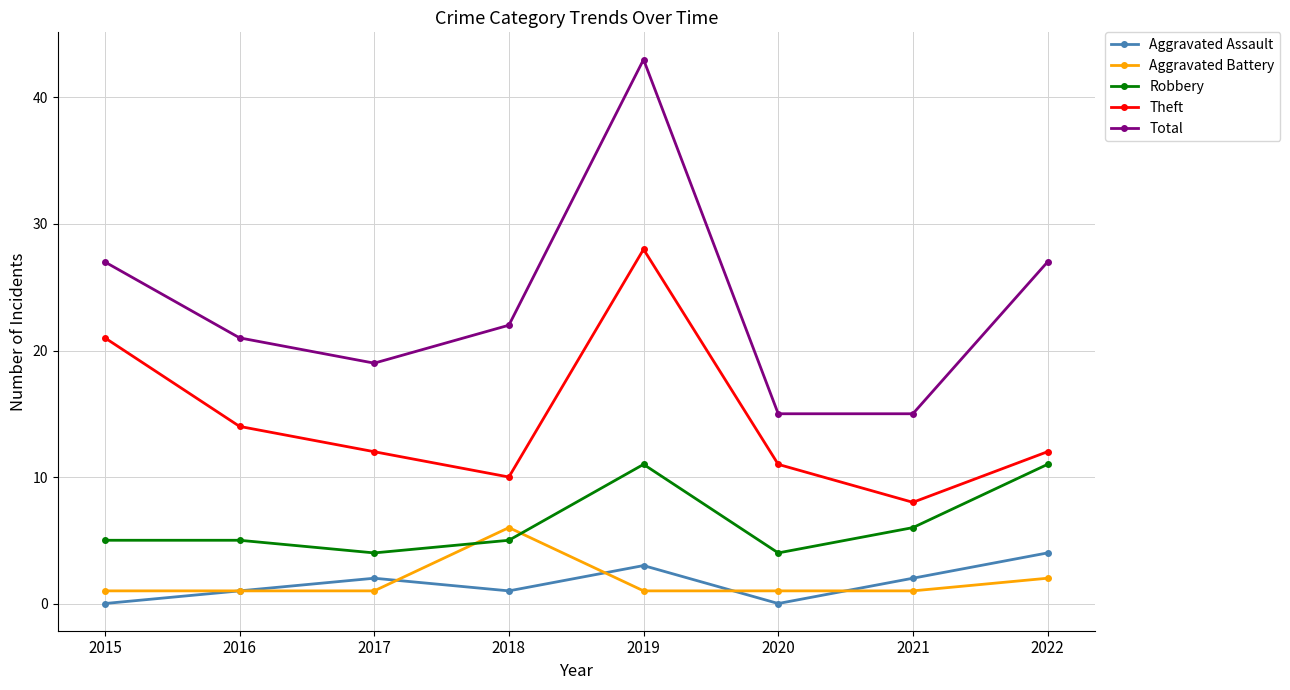

List the series in order of their peak value, lowest first.

Aggravated Assault, Aggravated Battery, Robbery, Theft, Total